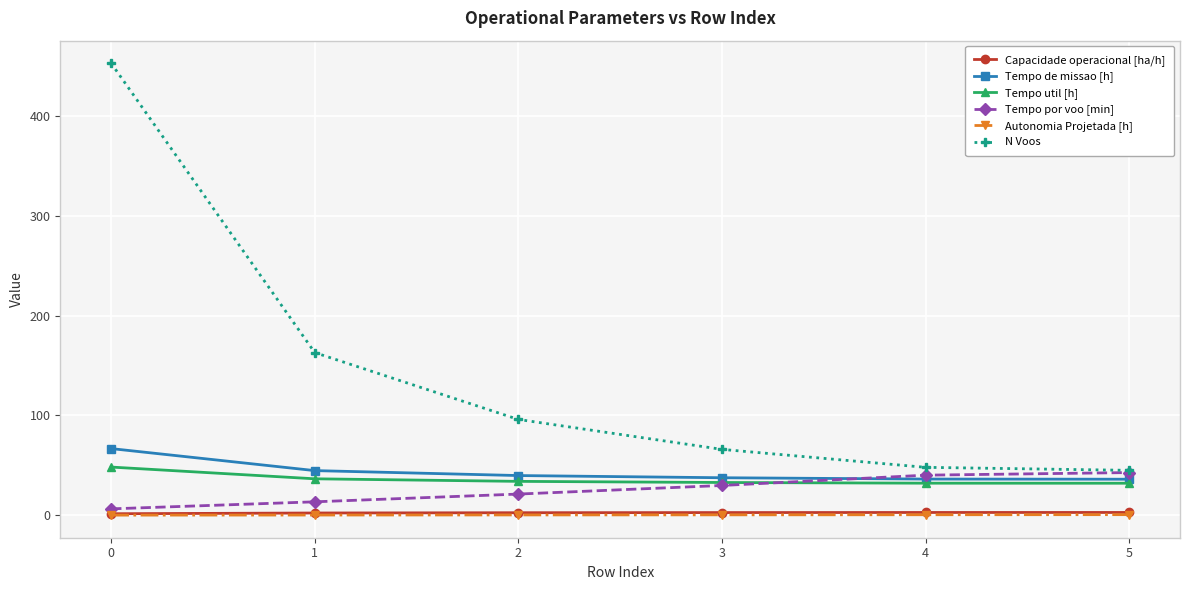

What is the sum of the Autonomia Projetada [h] values at 3 and 2?

0.7